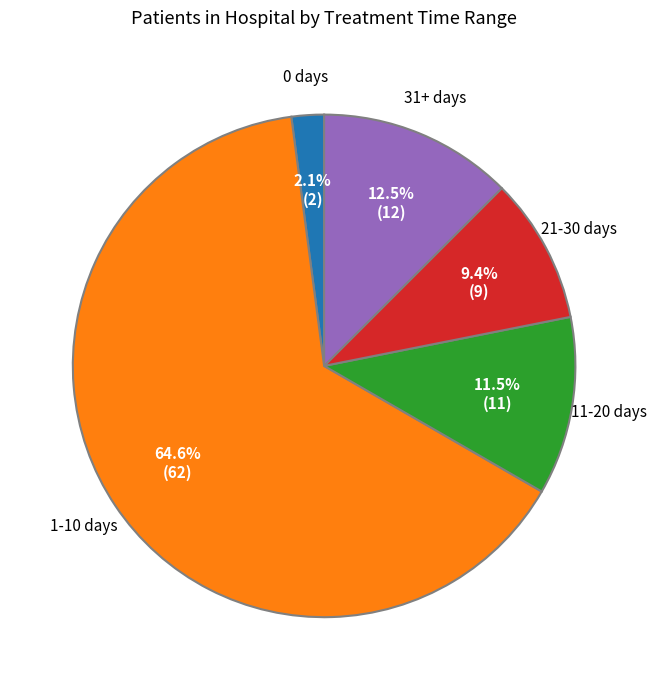

What is the majority slice?

1-10 days